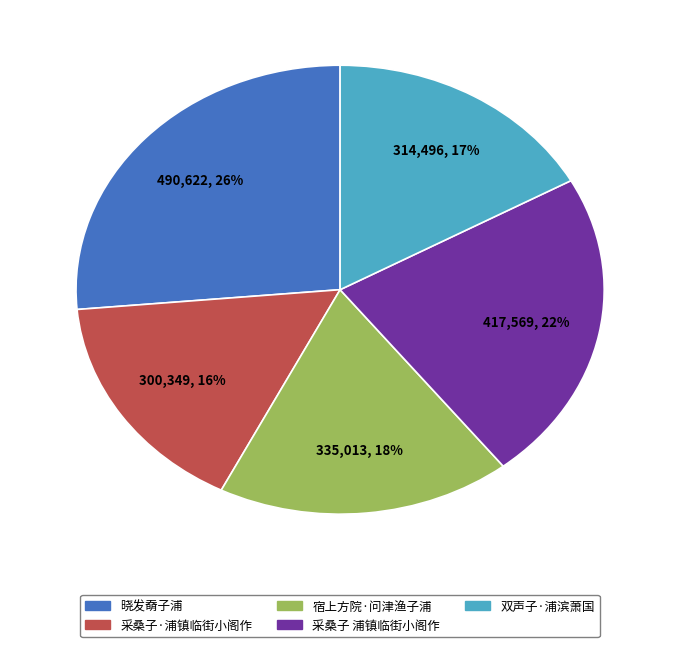

What is the smallest slice in the pie chart?

采桑子·浦镇临街小阁作